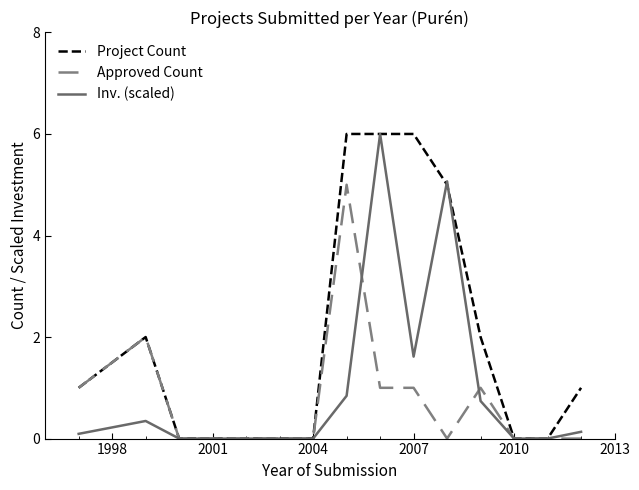

Which series has the largest total across all categories?

Project Count